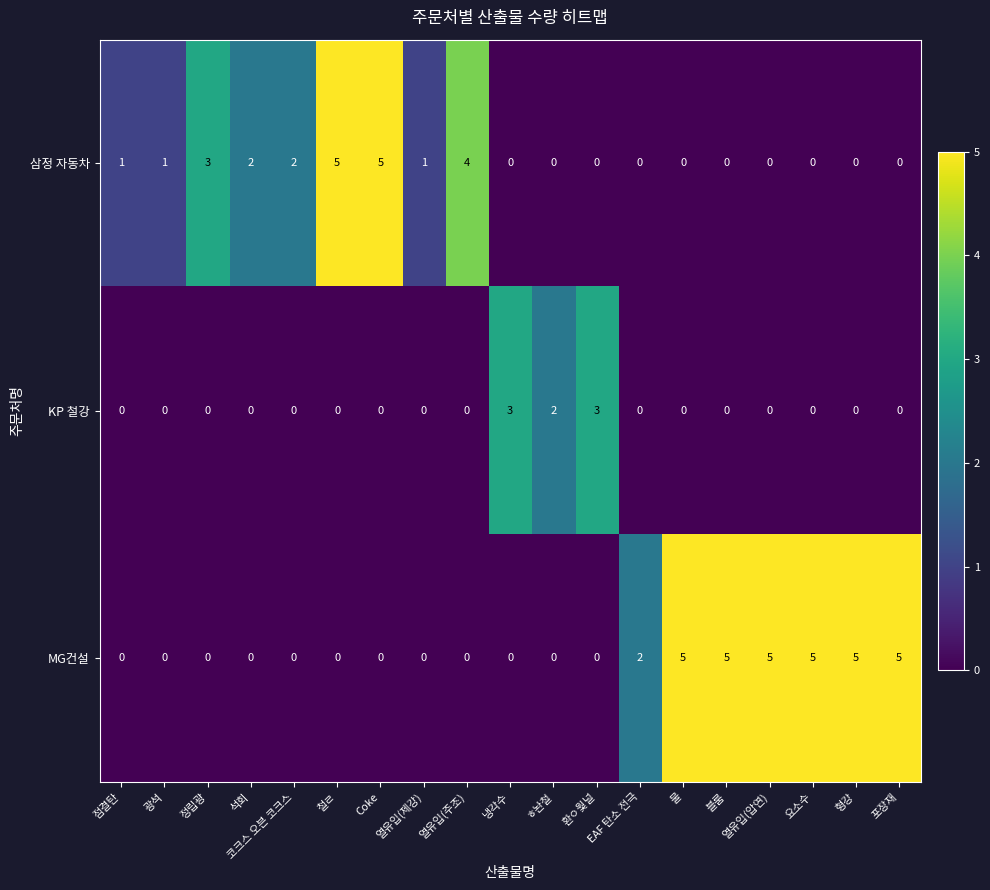

What is the maximum value for KP 철강?

3